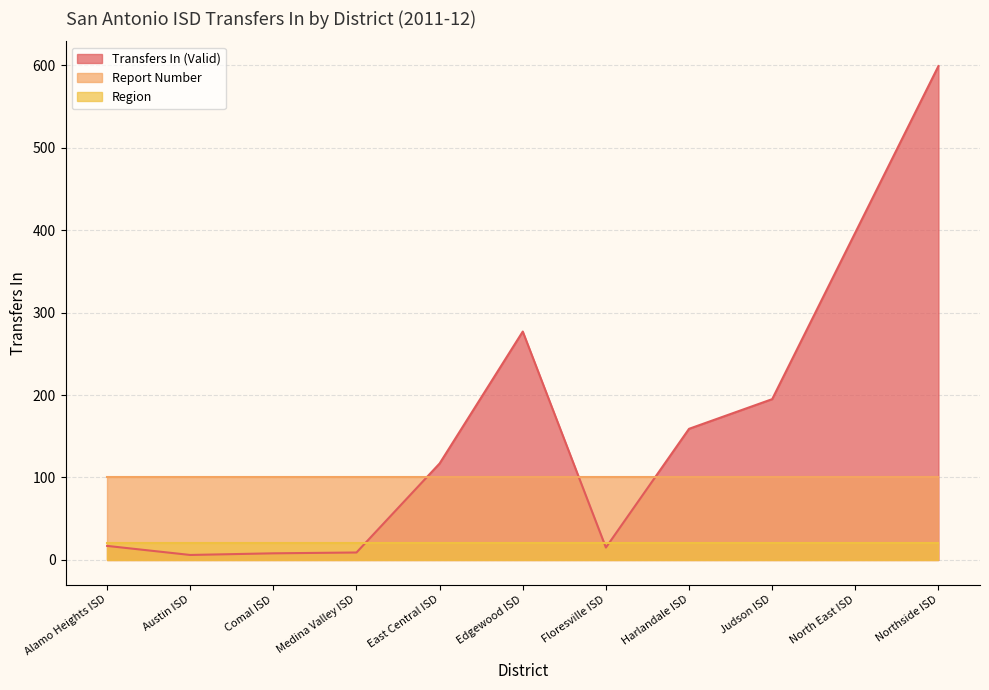

Where does the Transfers In (Valid) series first go above 117?

Edgewood ISD